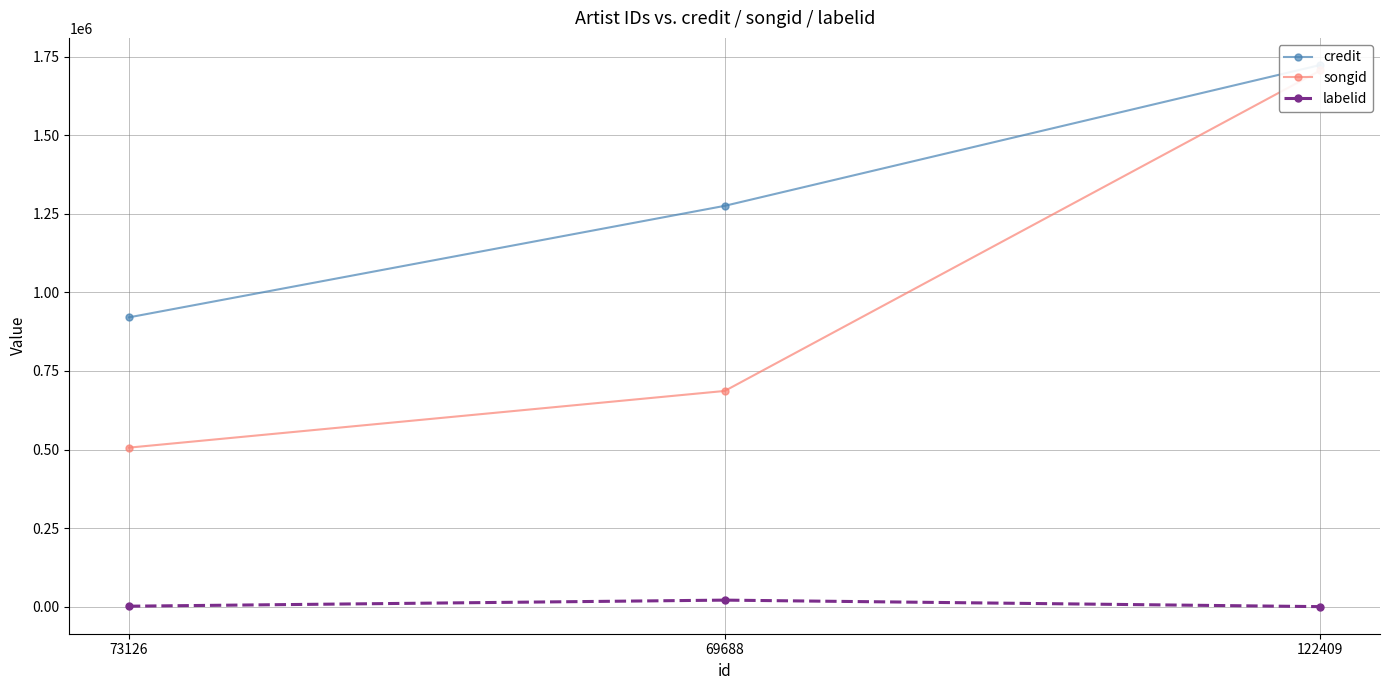

How many songid values are between 506040 and 1706376?

3